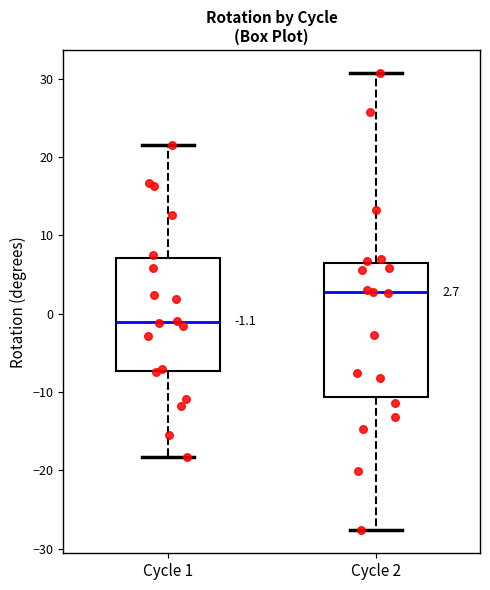

Which box is the tallest, from its lower edge to its upper edge?

Cycle 2